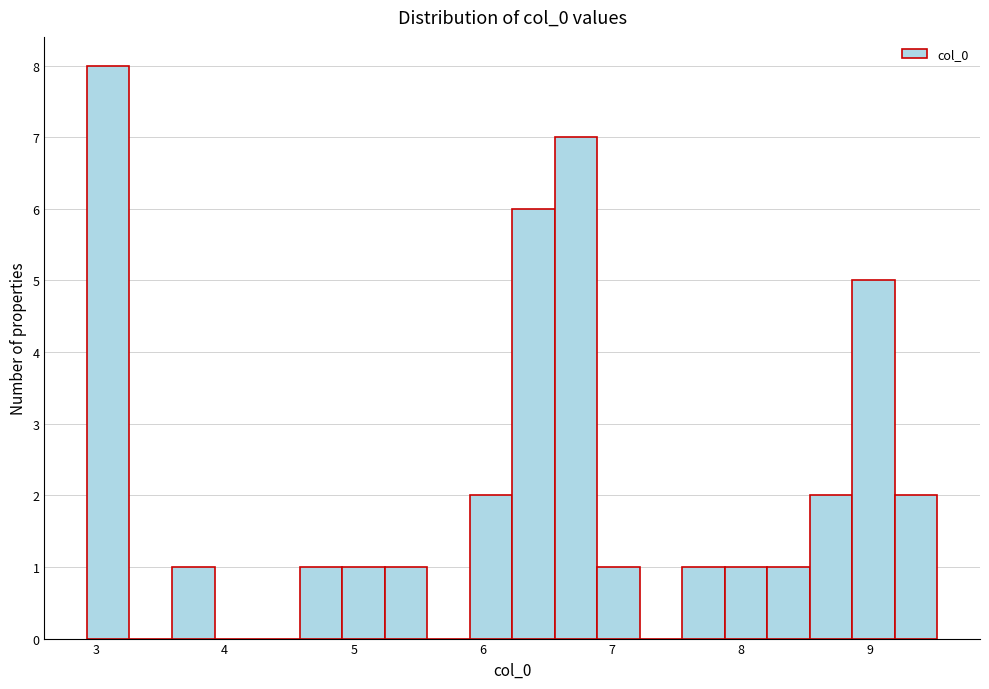

Around what value on the x-axis is the tallest bar? Give the approximate position of its centre, as read against the axis.

3.1